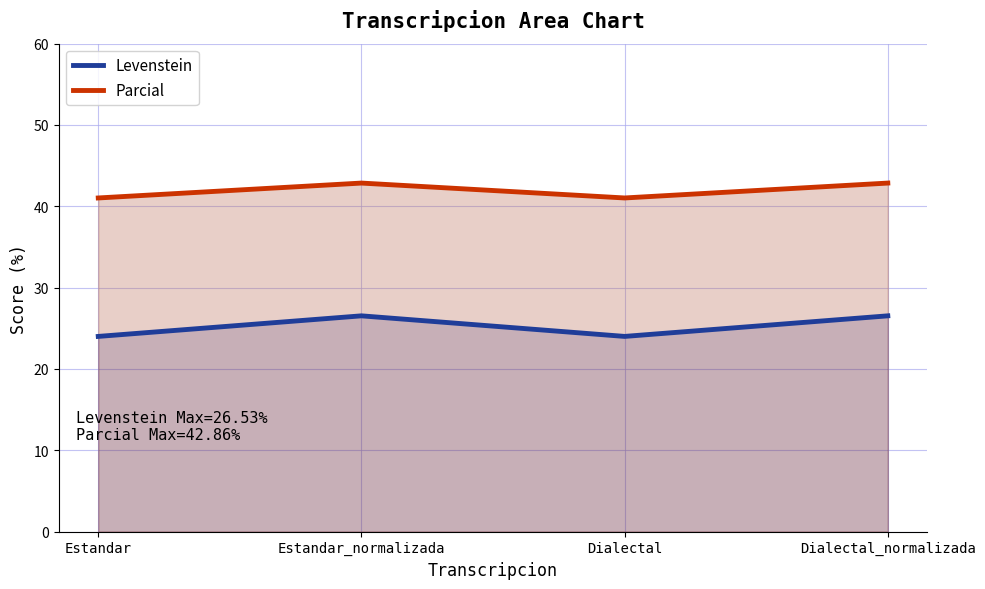

Which label corresponds to the smallest value in the chart?

Estandar